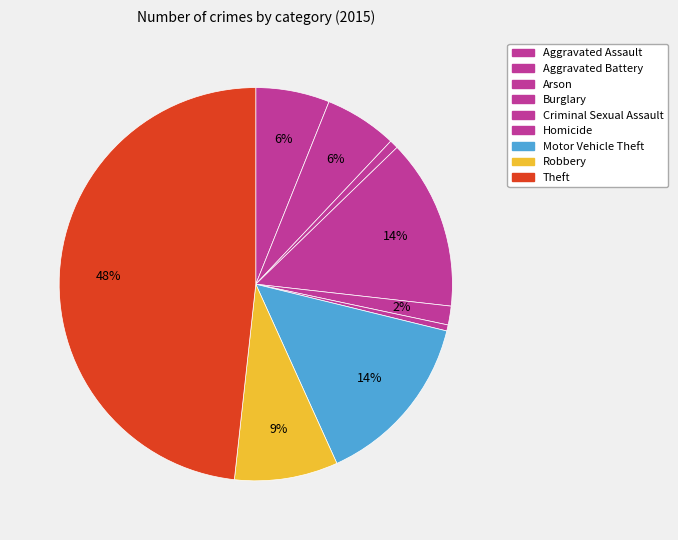

Is the sum of Aggravated Battery and Burglary greater than half?

No